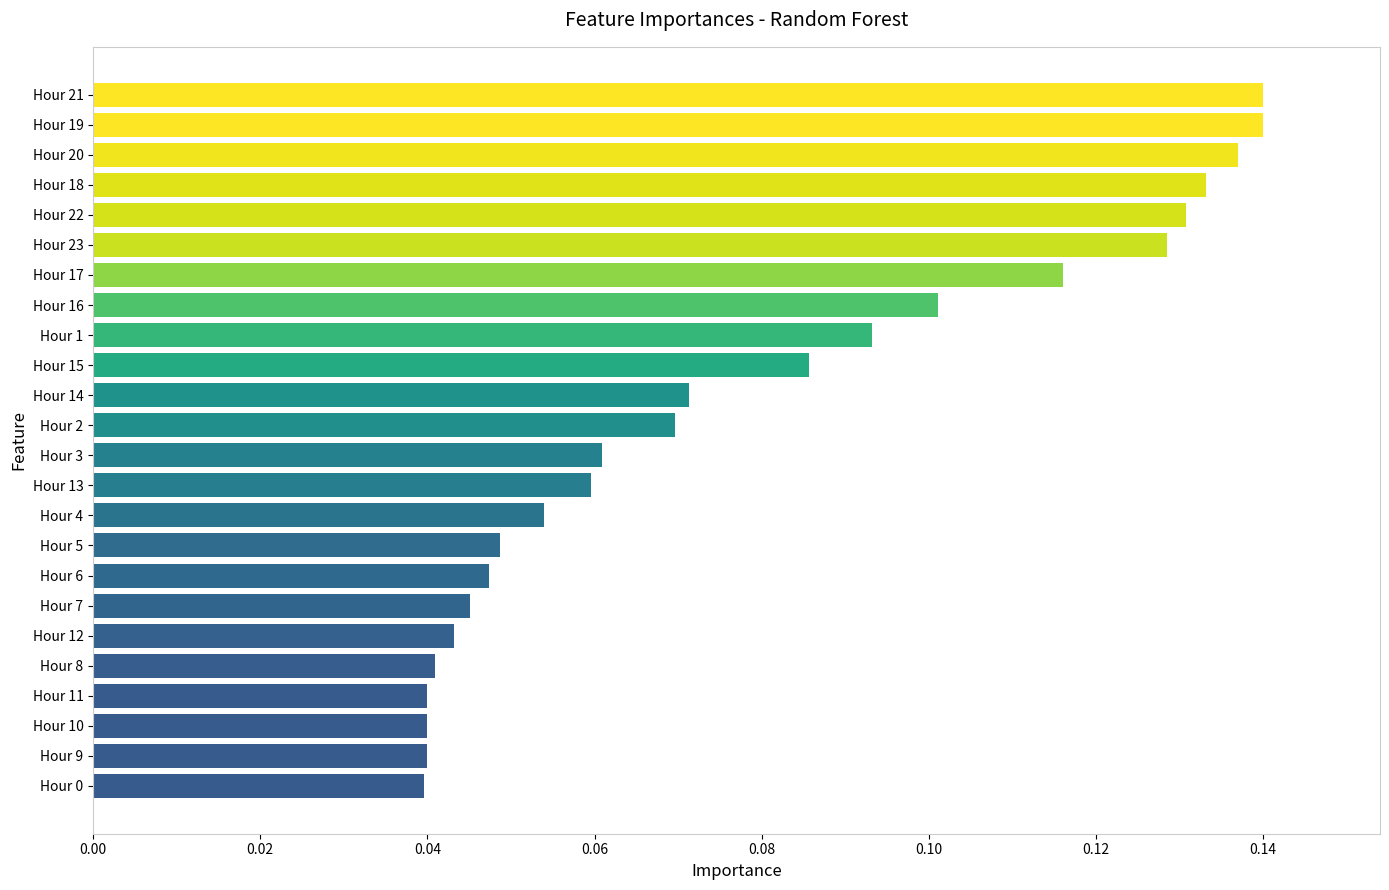

How many data points does each series have?

24